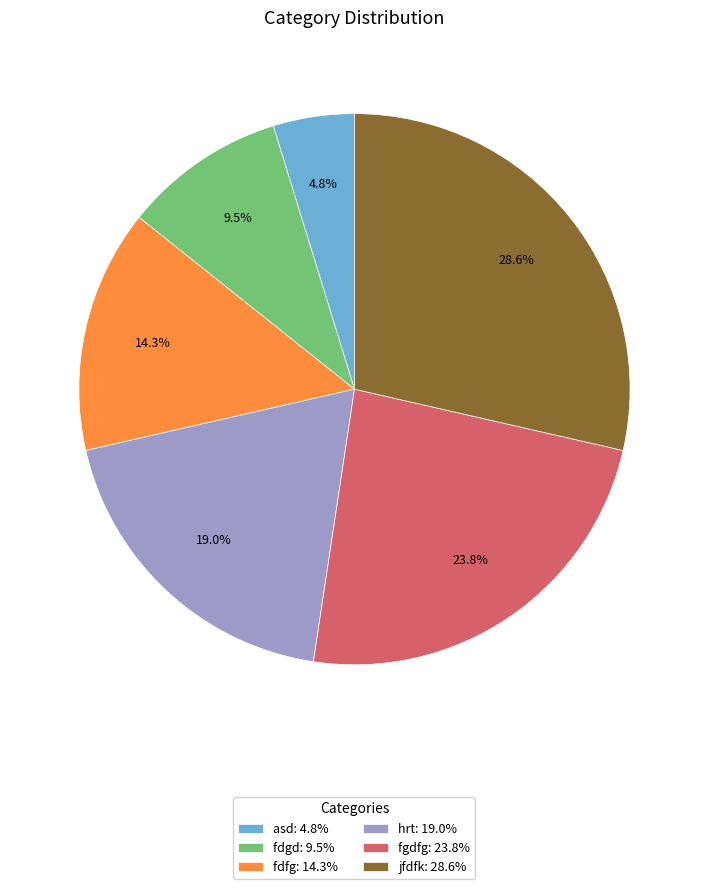

Which category has the biggest portion of the pie?

jfdfk